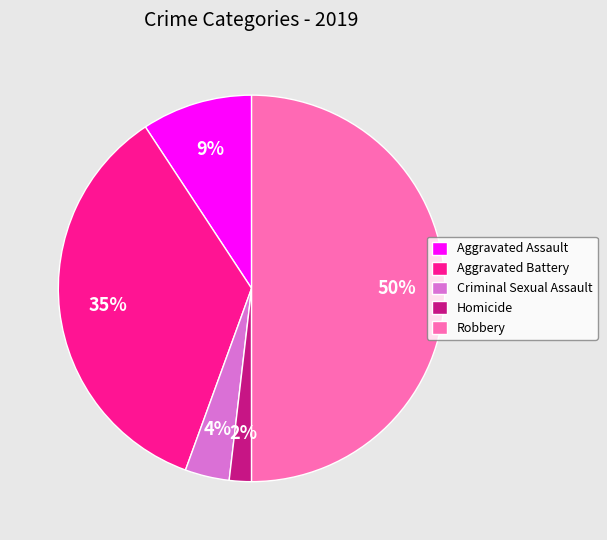

Which has a higher value, Aggravated Assault or Robbery?

Robbery